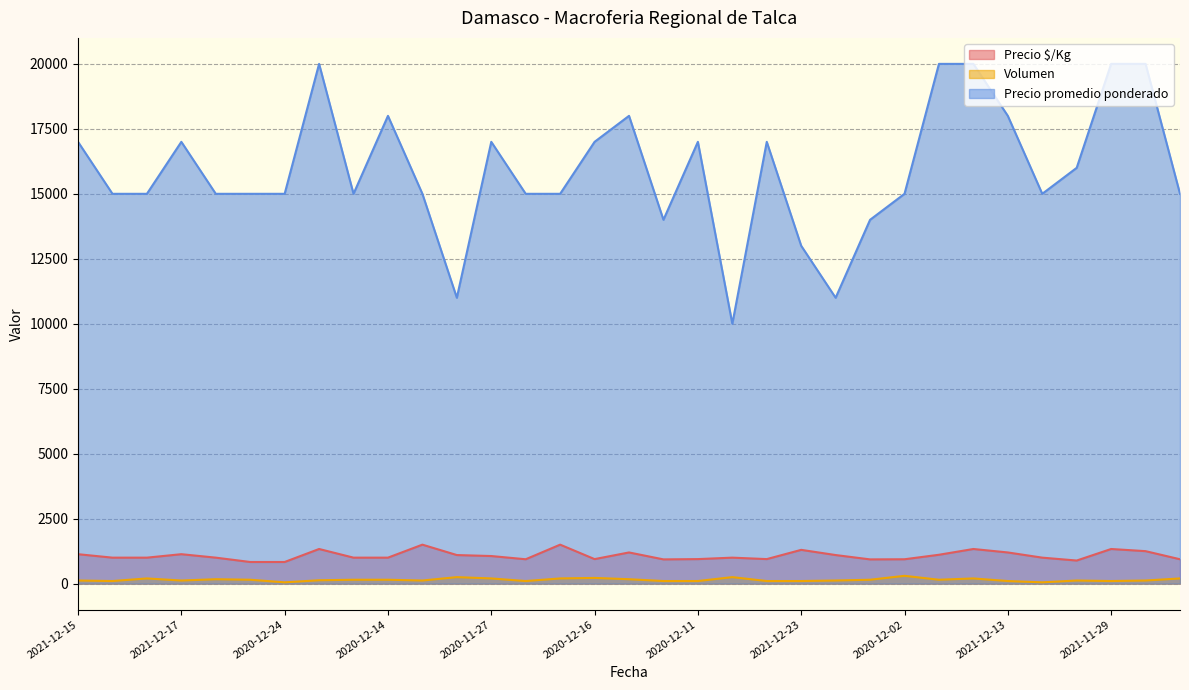

True or false: Volumen and Precio $/Kg cross at least once.

False